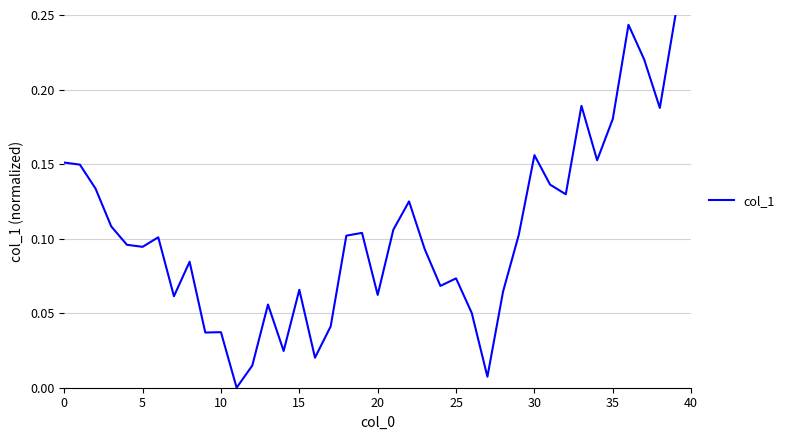

Reading left to right, list all the values displayed in this chart.

0.2	0.1	0.1	0.1	0.1	0.1	0.1	0.1	0.1	0.0	0.0	0.0	0.0	0.1	0.0	0.1	0.0	0.0	0.1	0.1	0.1	0.1	0.1	0.1	0.1	0.1	0.1	0.0	0.1	0.1	0.2	0.1	0.1	0.2	0.2	0.2	0.2	0.2	0.2	0.2